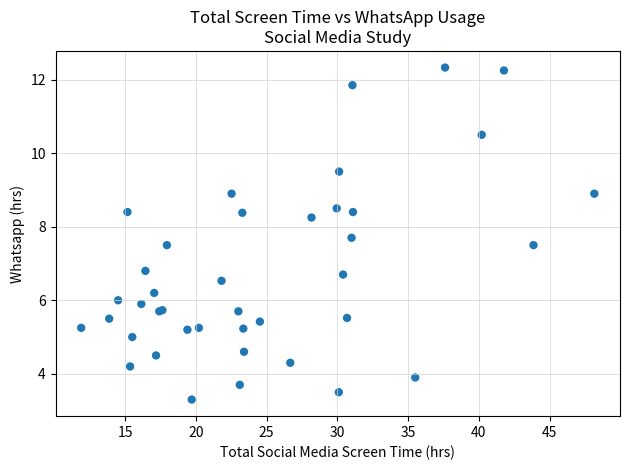

What Y value in the scatter plot is closest to 7?

6.8